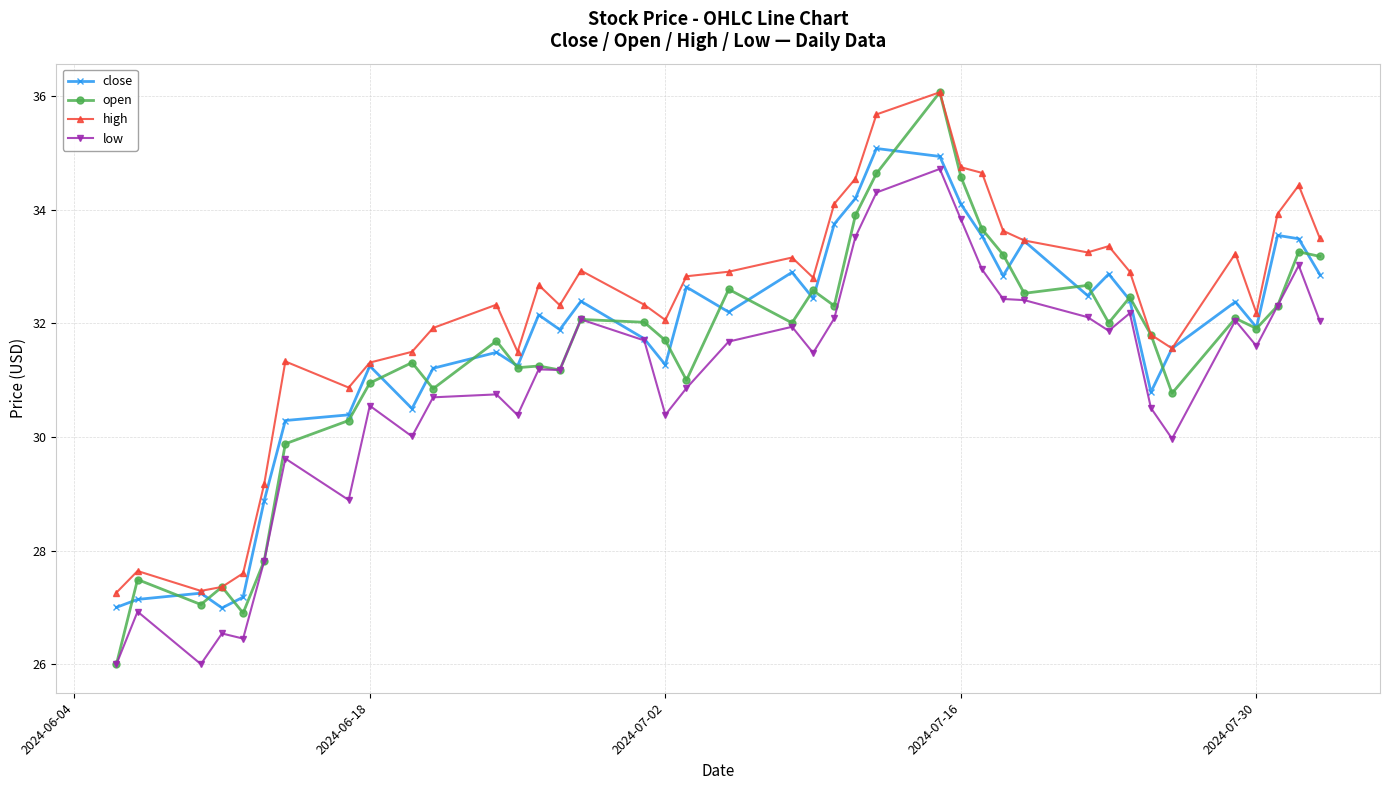

At how many categories does at least one series exceed 28?

35